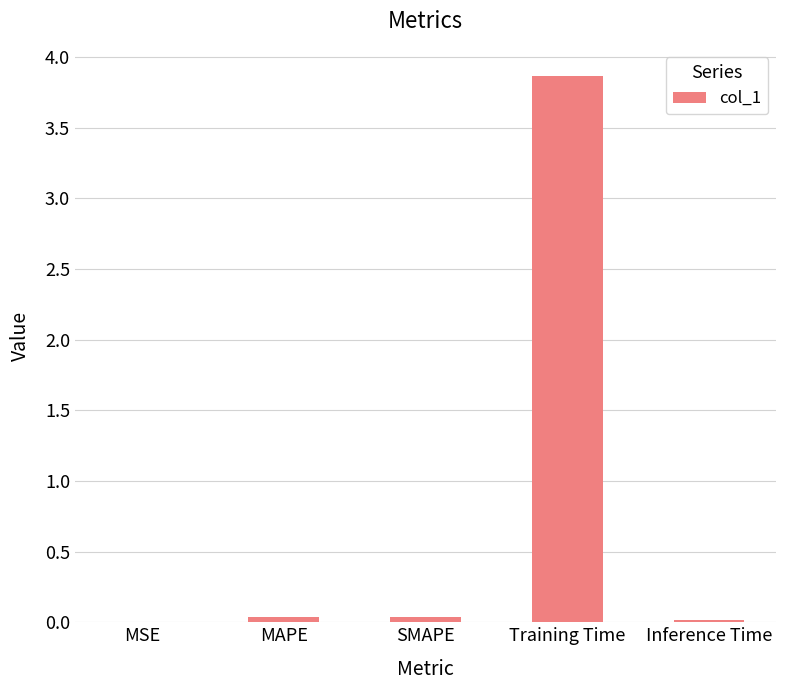

True or false: the data shows 0.0 at MSE.

True